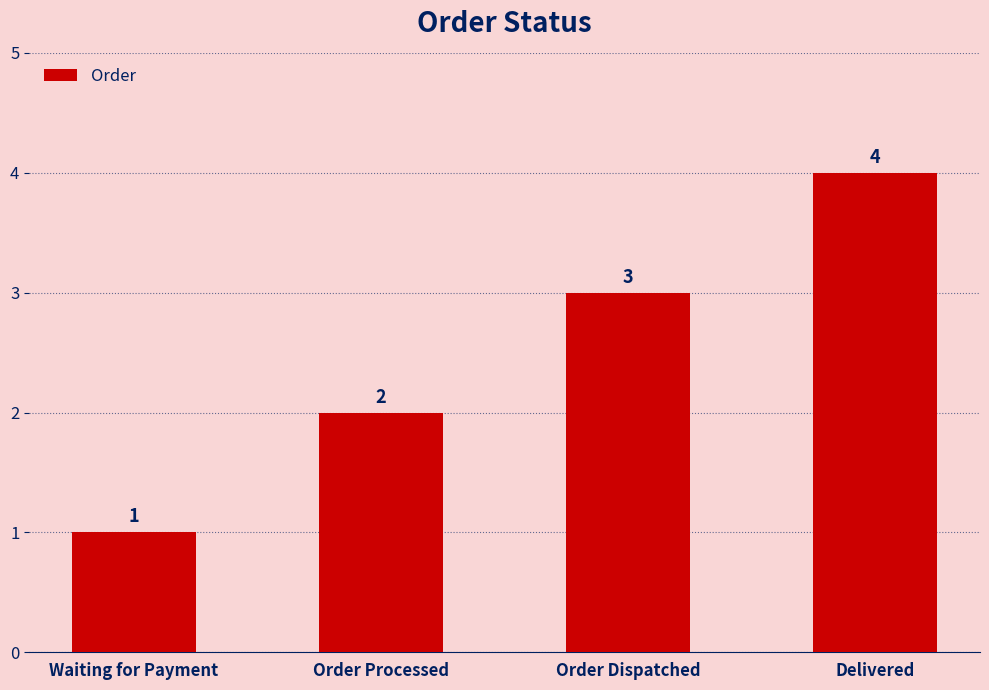

Where is the data nearest to the value 2?

Order Processed